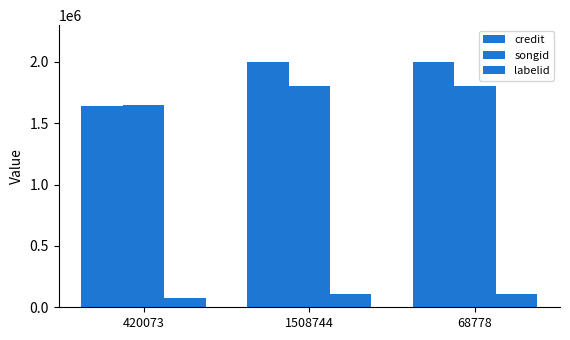

What position from the right is 1508744?

2